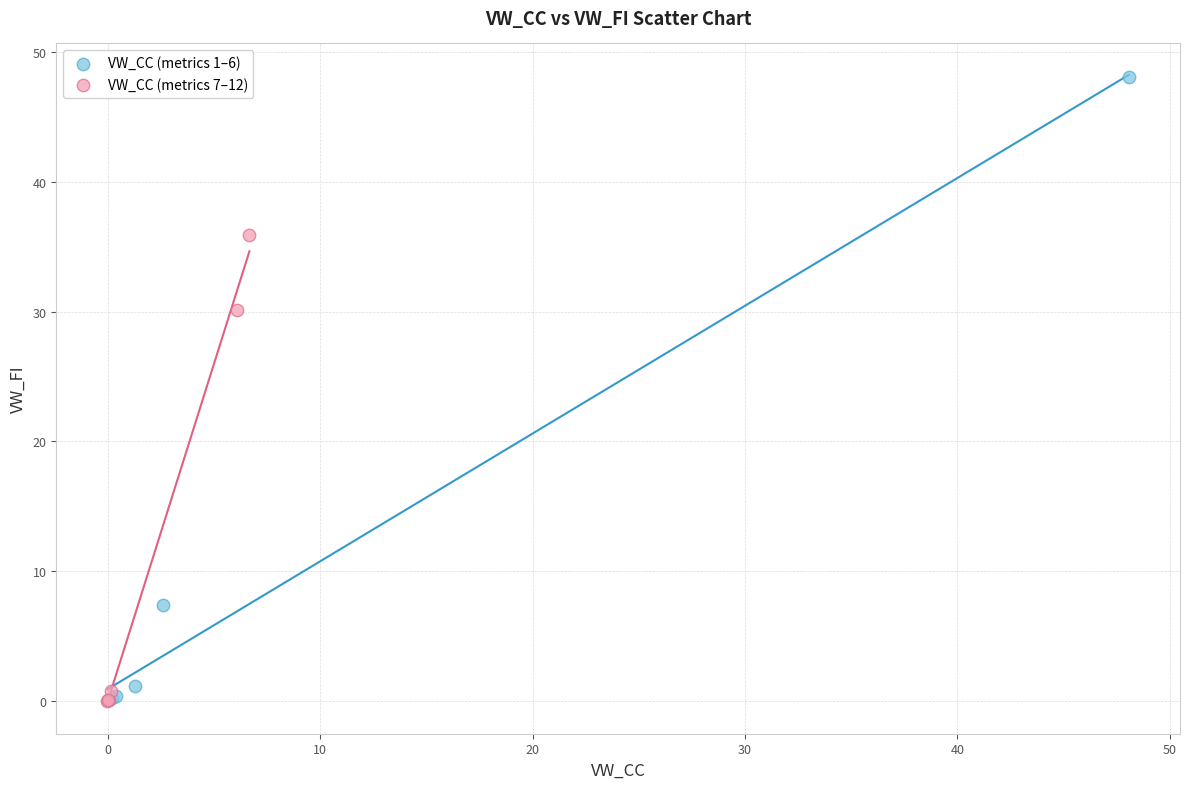

Which series has the largest Y range (max minus min)?

VW_CC (metrics 1–6)